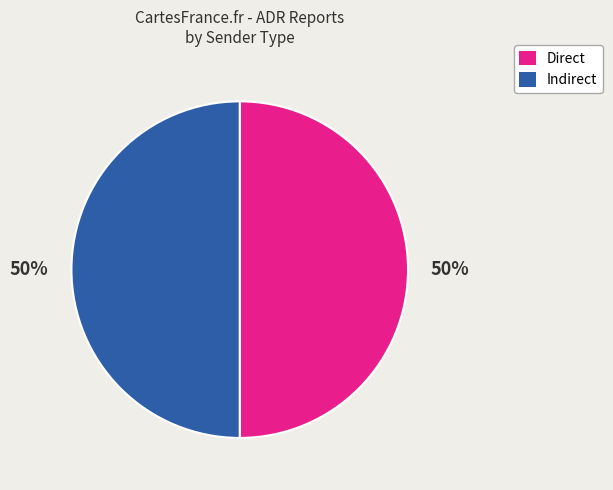

Combined, do Indirect and Direct account for over 50%?

Yes